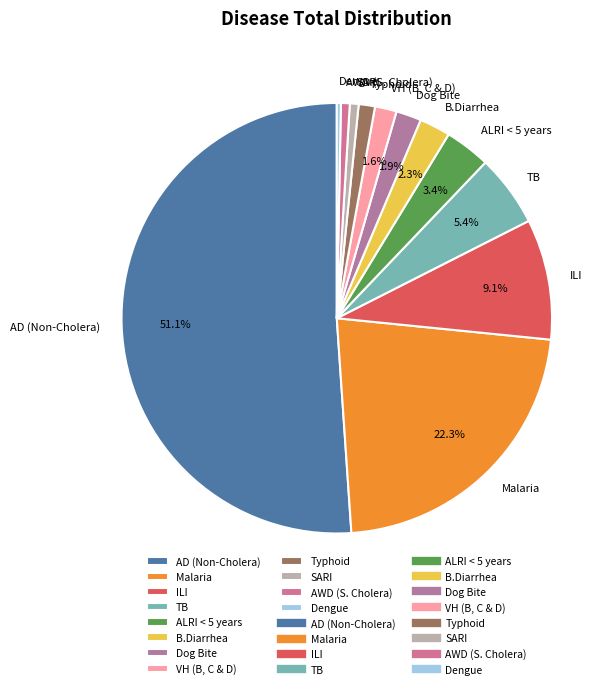

How many segments does this pie chart have?

12